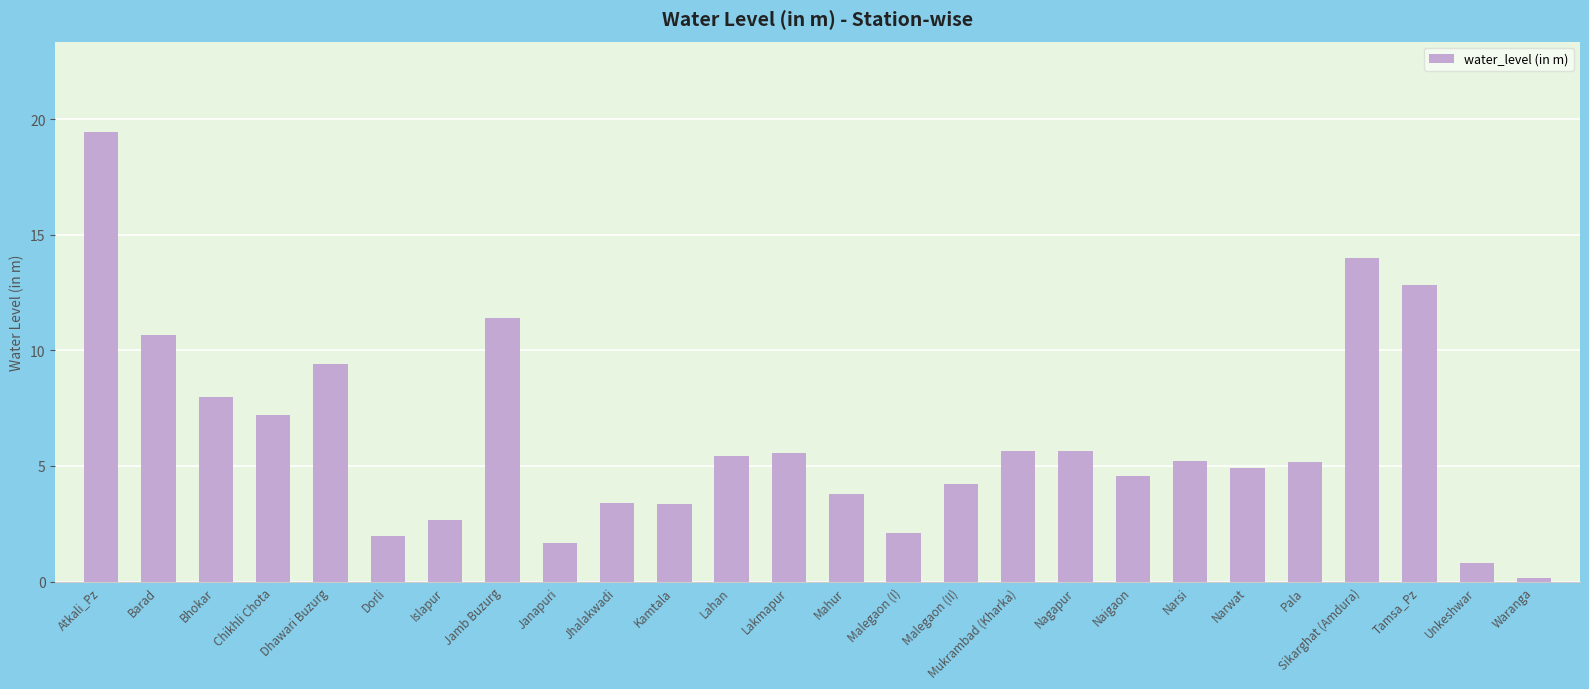

What position from the right is Sikarghat (Amdura)?

4